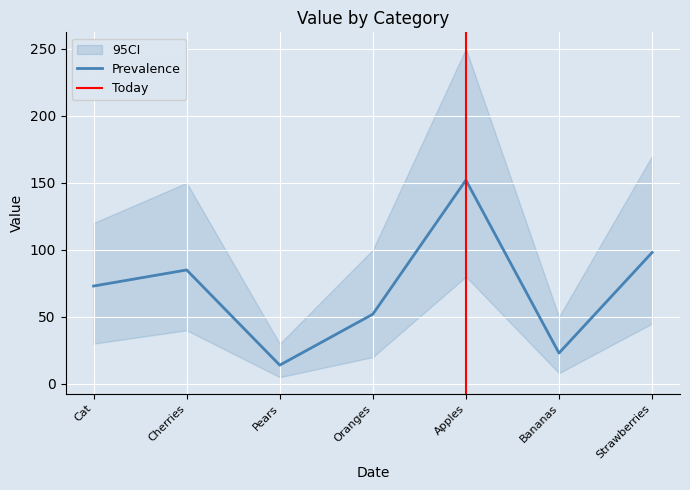

At which label does Prevalence reach its minimum?

Pears